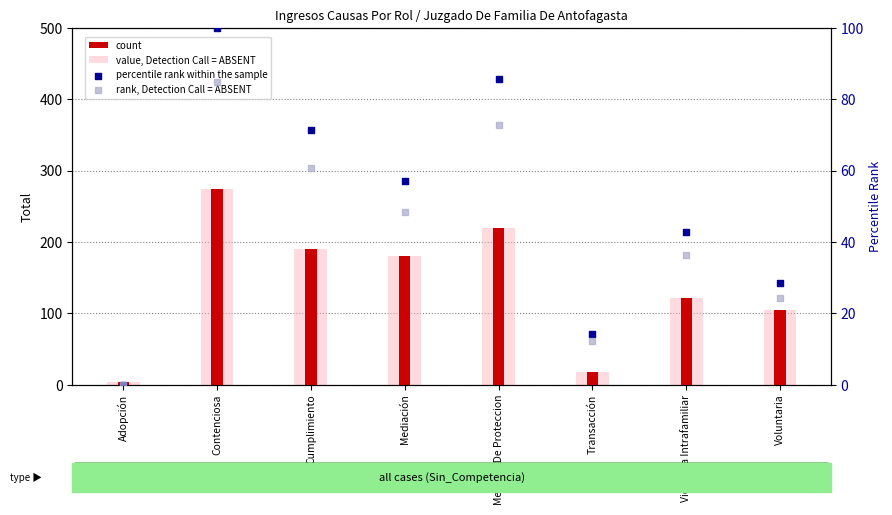

At which category is the sum across all series the highest?

Contenciosa